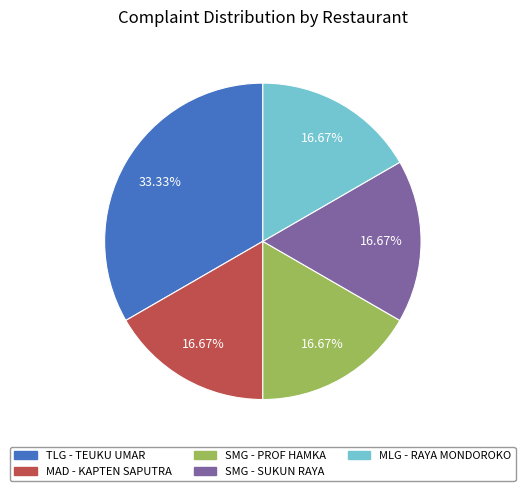

Which slice is the largest?

TLG - TEUKU UMAR